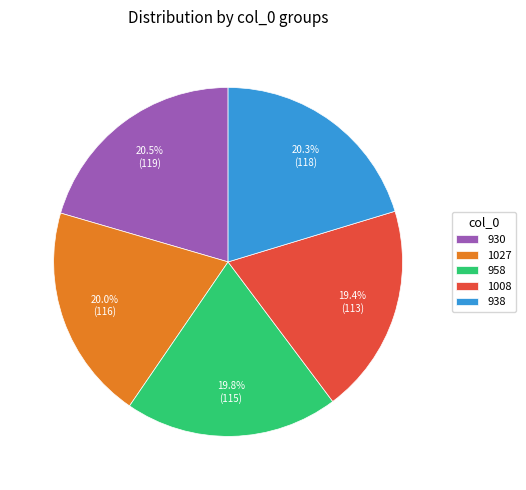

Is there any slice that represents more than half of the pie?

No